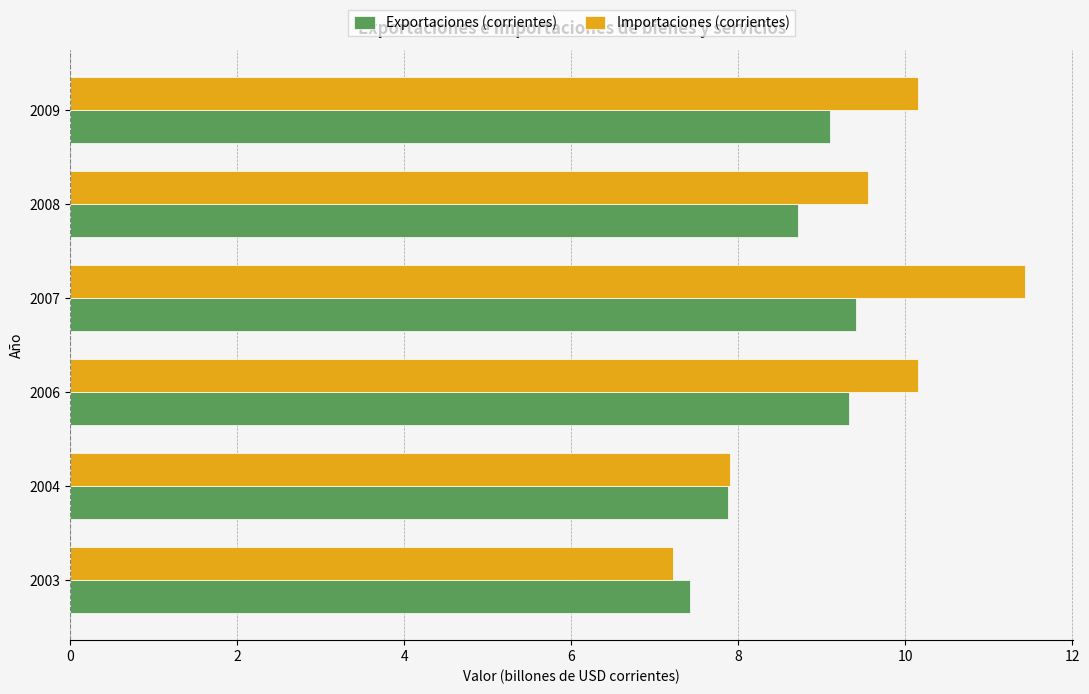

What is the approximate value of Exportaciones (corrientes) at 2007?

9.4